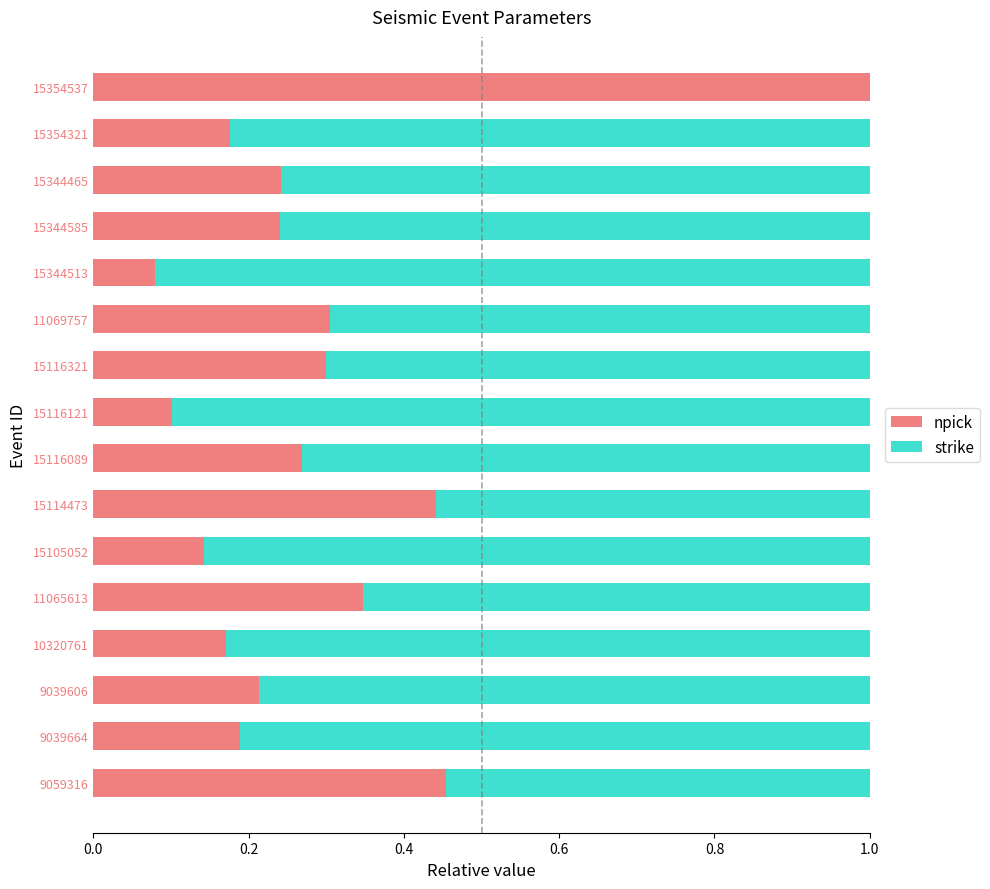

The value of npick at 9039606 is 0.3. True or false?

False